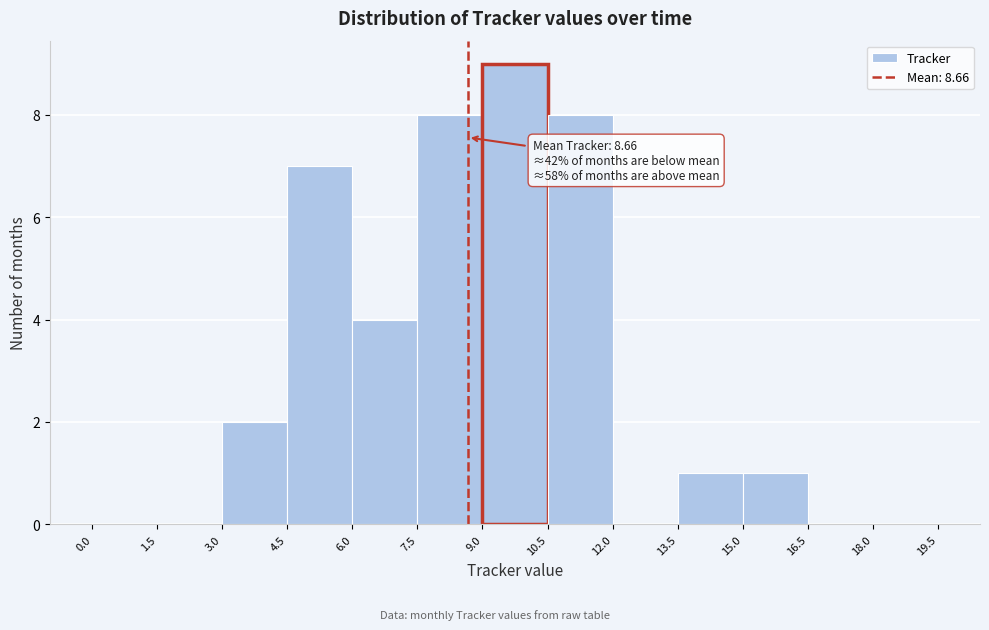

Over which range of the x-axis is the bar tallest?

9.0 to 10.5